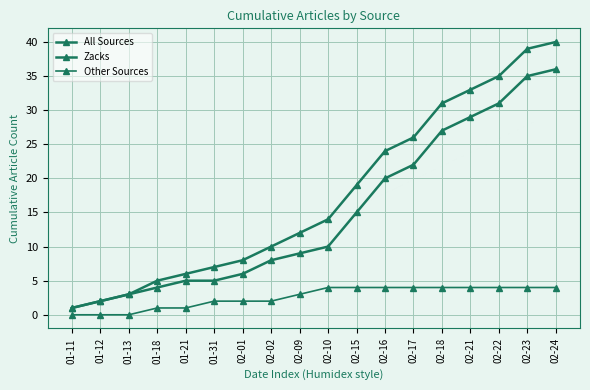

Is this an area chart (filled region under the line)?

No